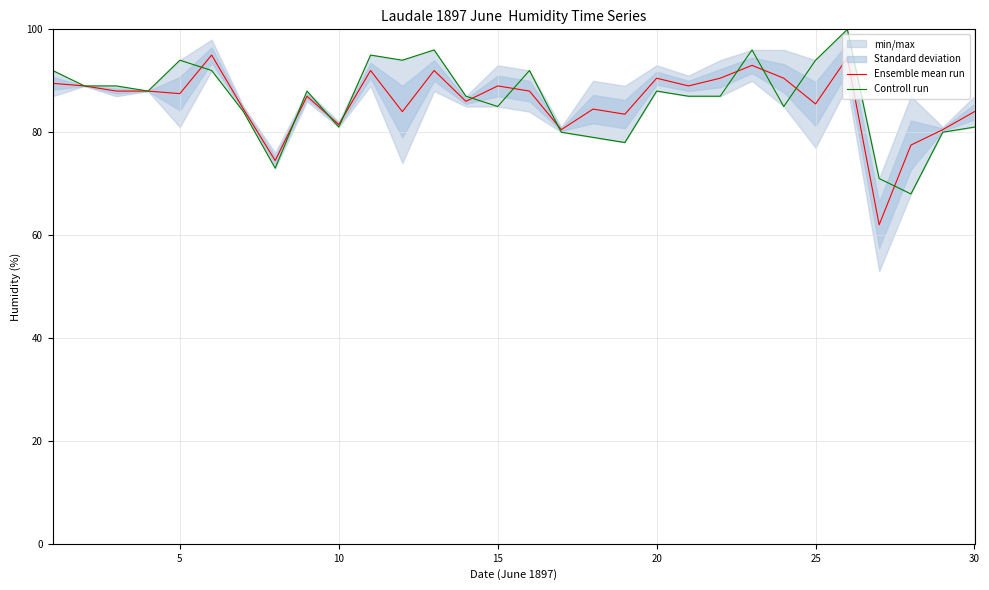

Does the chart display data point markers on the line(s)?

No